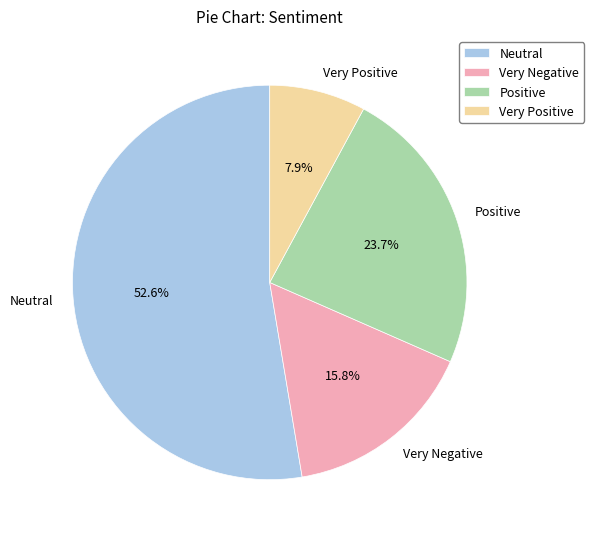

The Very Positive slice represents 1% of the pie. True or false?

False